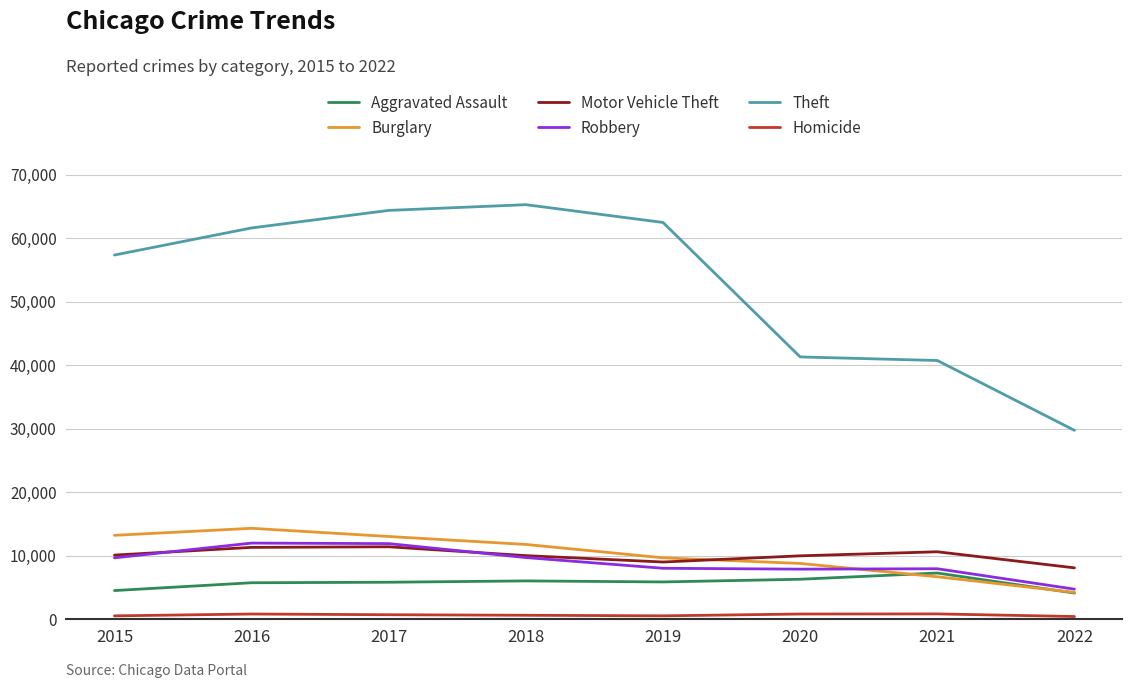

How many lines are shown in the chart?

6